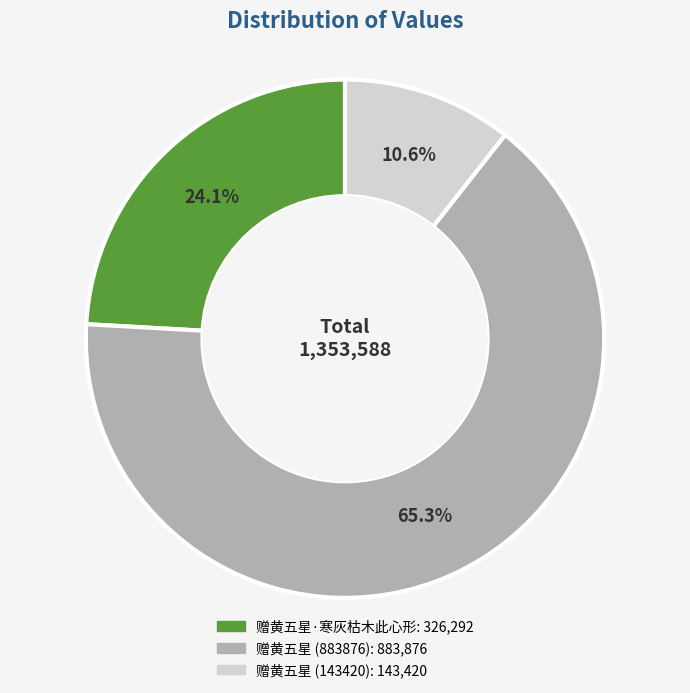

How many slices are in this pie chart?

3